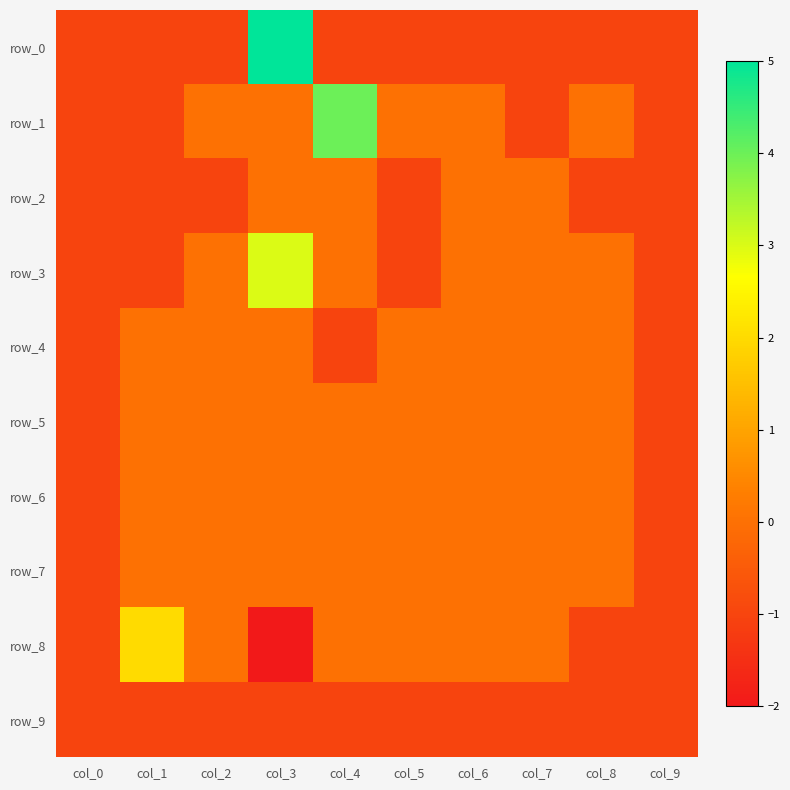

Reading right to left, list all the values displayed in this chart.

row_0: col_9=-1	col_8=-1	col_7=-1	col_6=-1	col_5=-1	col_4=-1	col_3=5	col_2=-1	col_1=-1	col_0=-1
row_1: col_9=-1	col_8=0	col_7=-1	col_6=0	col_5=0	col_4=4	col_3=0	col_2=0	col_1=-1	col_0=-1
row_2: col_9=-1	col_8=-1	col_7=0	col_6=0	col_5=-1	col_4=0	col_3=0	col_2=-1	col_1=-1	col_0=-1
row_3: col_9=-1	col_8=0	col_7=0	col_6=0	col_5=-1	col_4=0	col_3=3	col_2=0	col_1=-1	col_0=-1
row_4: col_9=-1	col_8=0	col_7=0	col_6=0	col_5=0	col_4=-1	col_3=0	col_2=0	col_1=0	col_0=-1
row_5: col_9=-1	col_8=0	col_7=0	col_6=0	col_5=0	col_4=0	col_3=0	col_2=0	col_1=0	col_0=-1
row_6: col_9=-1	col_8=0	col_7=0	col_6=0	col_5=0	col_4=0	col_3=0	col_2=0	col_1=0	col_0=-1
row_7: col_9=-1	col_8=0	col_7=0	col_6=0	col_5=0	col_4=0	col_3=0	col_2=0	col_1=0	col_0=-1
row_8: col_9=-1	col_8=-1	col_7=0	col_6=0	col_5=0	col_4=0	col_3=-2	col_2=0	col_1=2	col_0=-1
row_9: col_9=-1	col_8=-1	col_7=-1	col_6=-1	col_5=-1	col_4=-1	col_3=-1	col_2=-1	col_1=-1	col_0=-1